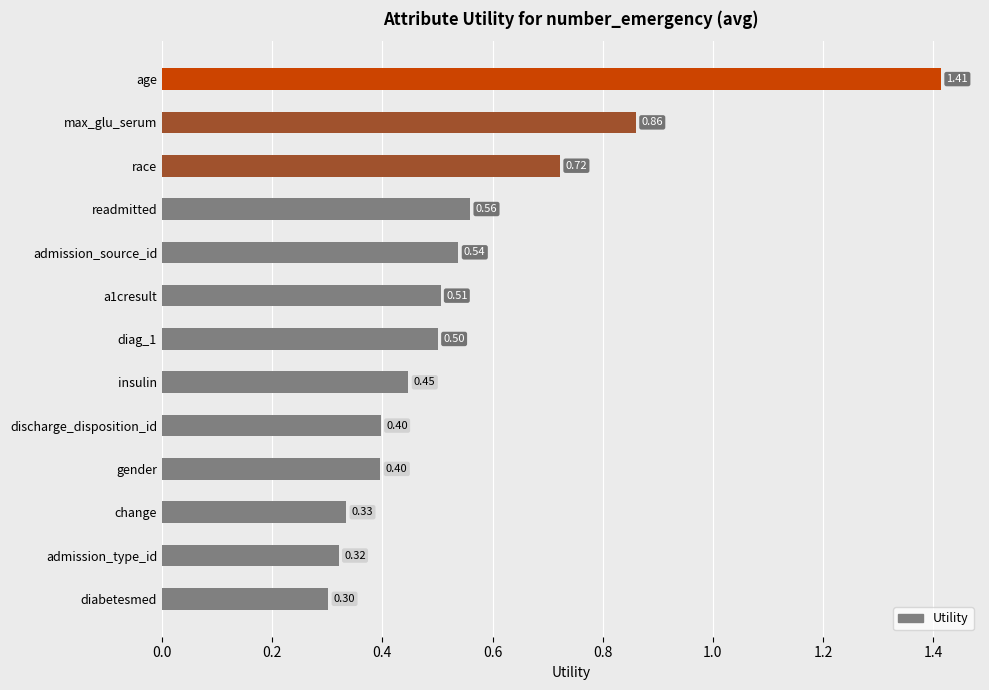

Count the number of data series in this chart.

1